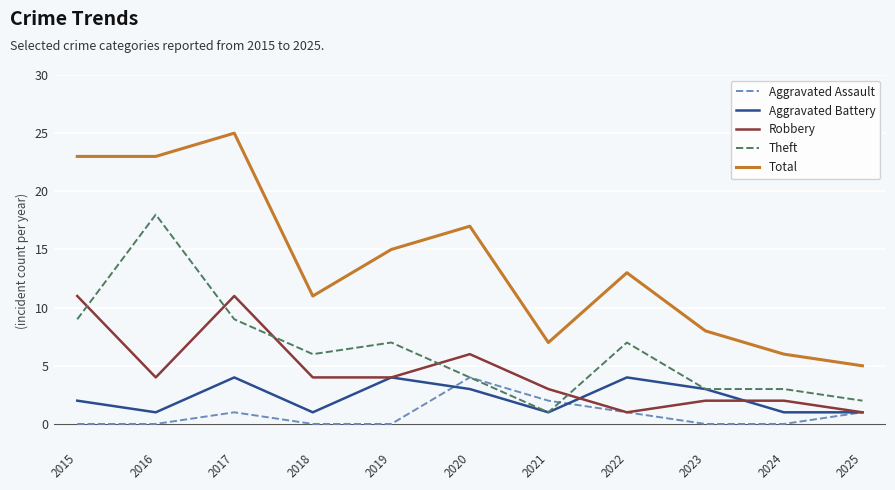

At which category is the sum across all series the highest?

2017